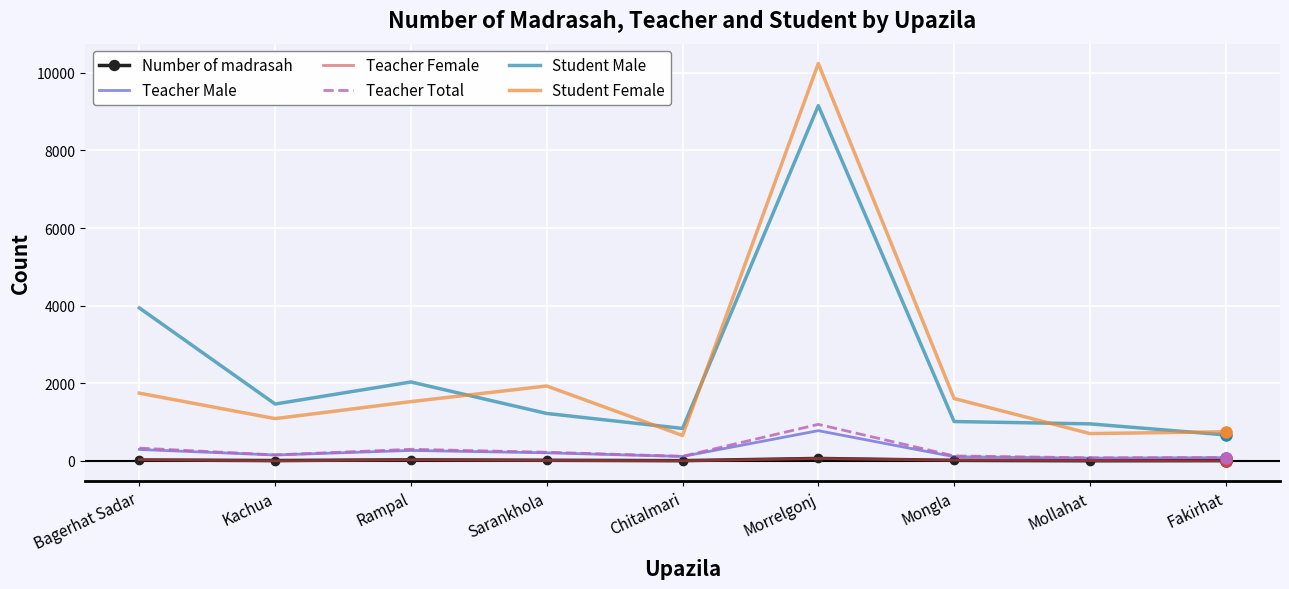

Is it true that Teacher Female equals 62 at Morrelgonj?

True